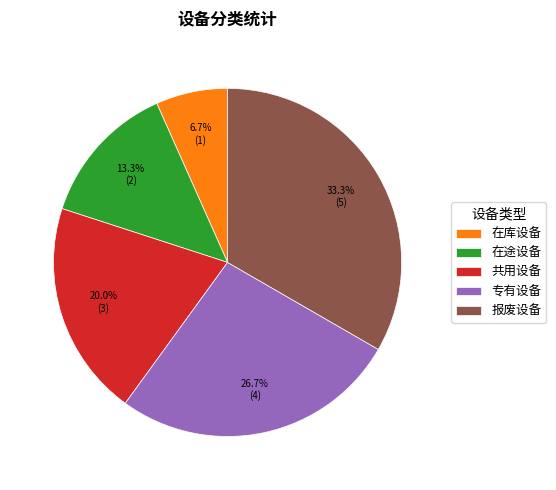

Do 报废设备 and 共用设备 together represent more than half of the pie?

Yes